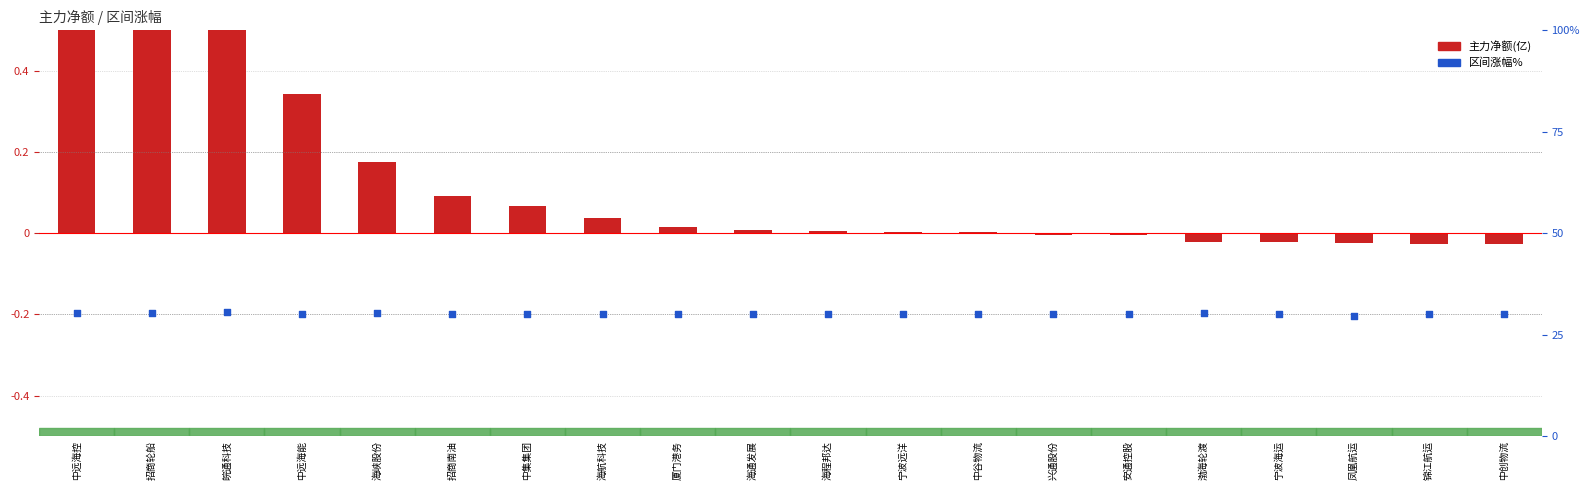

Is the value of 主力净额(亿) at 招商轮船 greater than the value of 区间涨幅% at 中远海控?

No